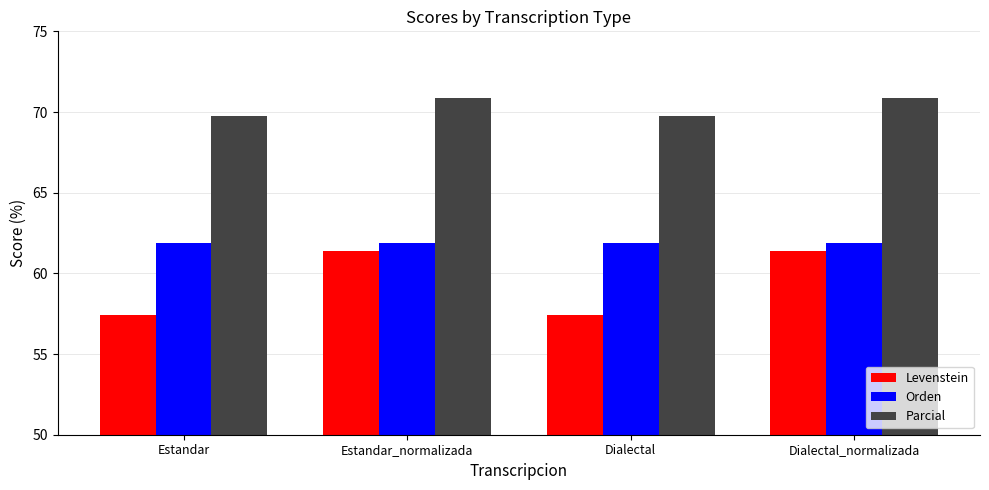

Rank the series by their maximum value, from lowest to highest.

Levenstein, Orden, Parcial